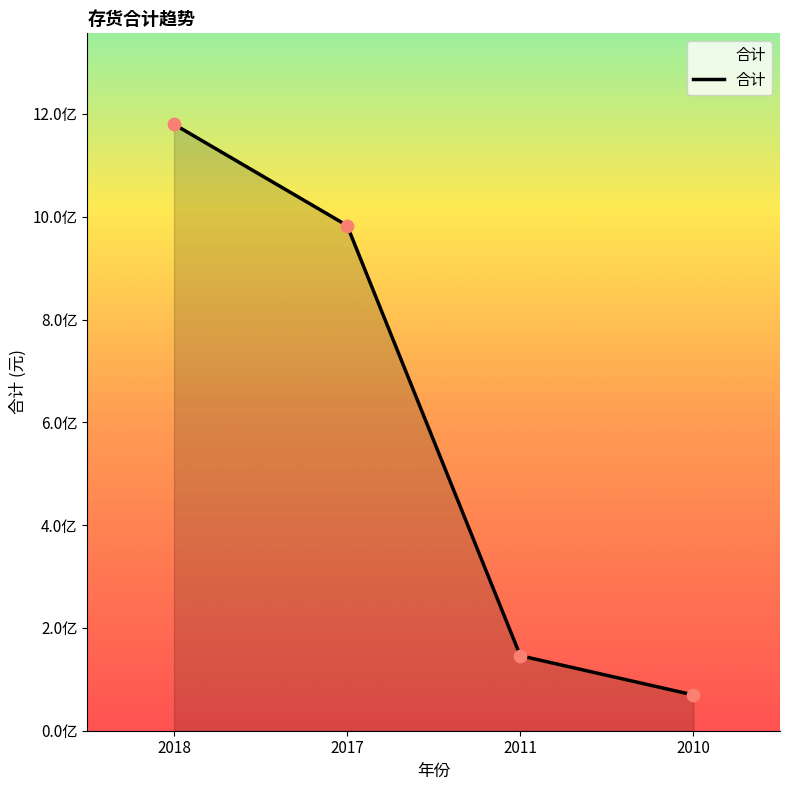

What is the ratio of the value at 2011 to the value at 2010?

2.1